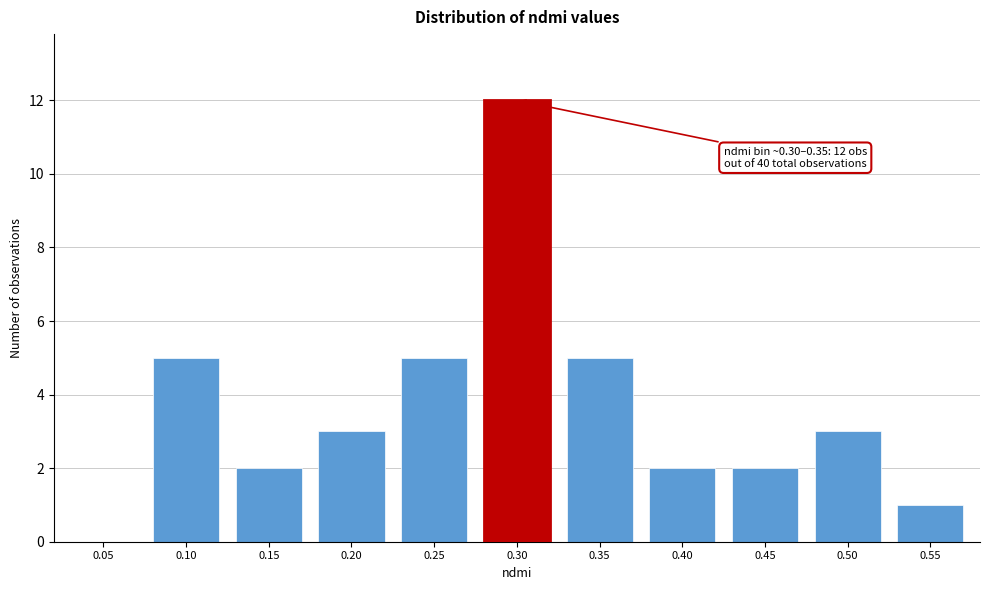

Reading left to right, list all the values displayed in this chart.

0.05=0	0.10=5	0.15=2	0.20=3	0.25=5	0.30=12	0.35=5	0.40=2	0.45=2	0.50=3	0.55=1